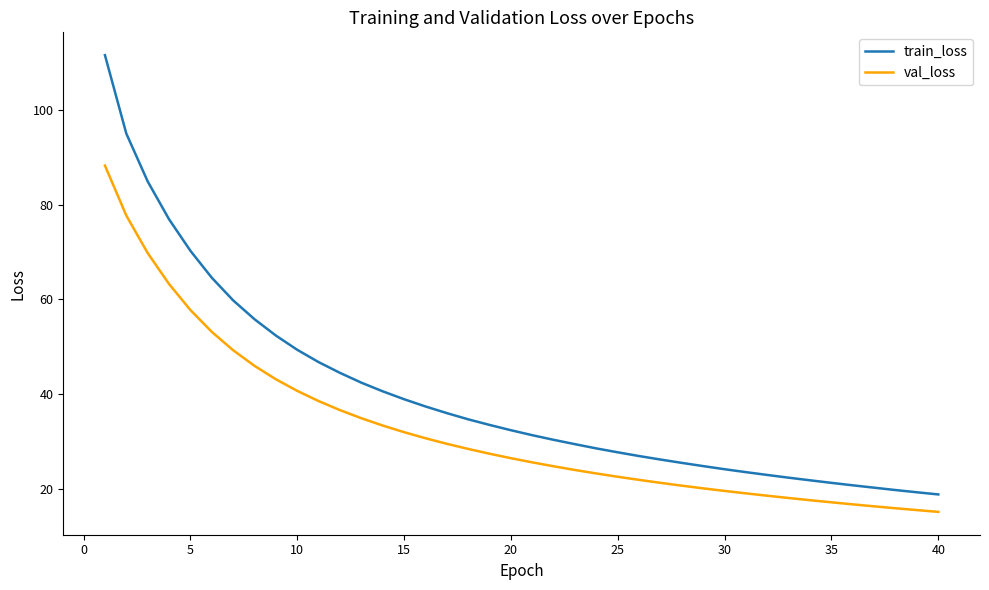

Which series has the widest spread of values?

train_loss